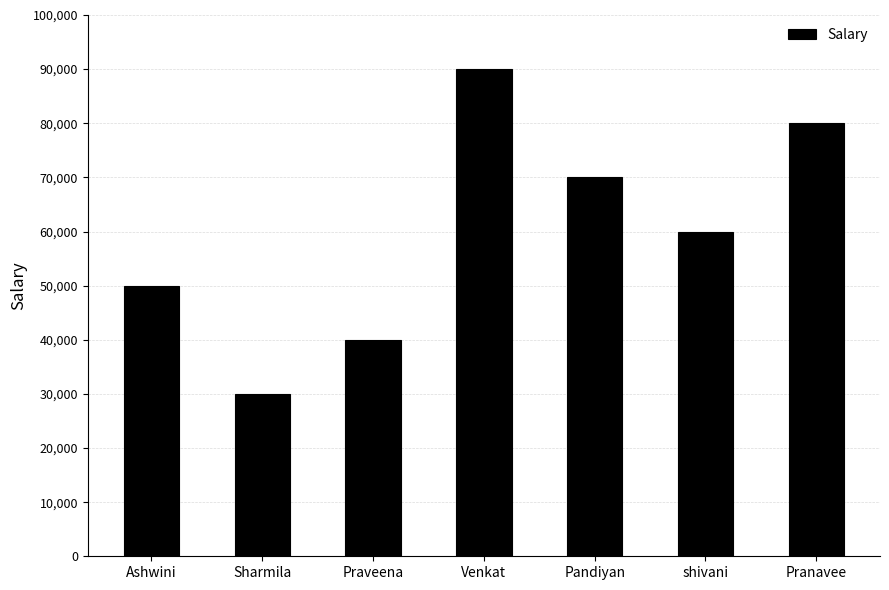

At which label is the value closest to 60000?

shivani